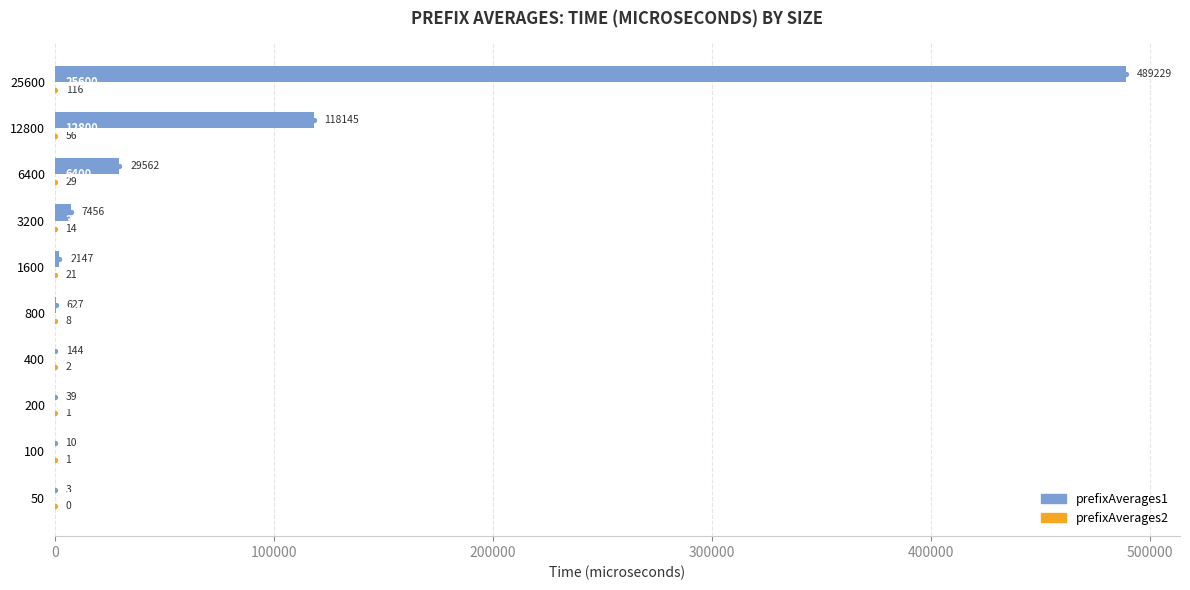

At which category does the chart reach its peak across all series?

25600